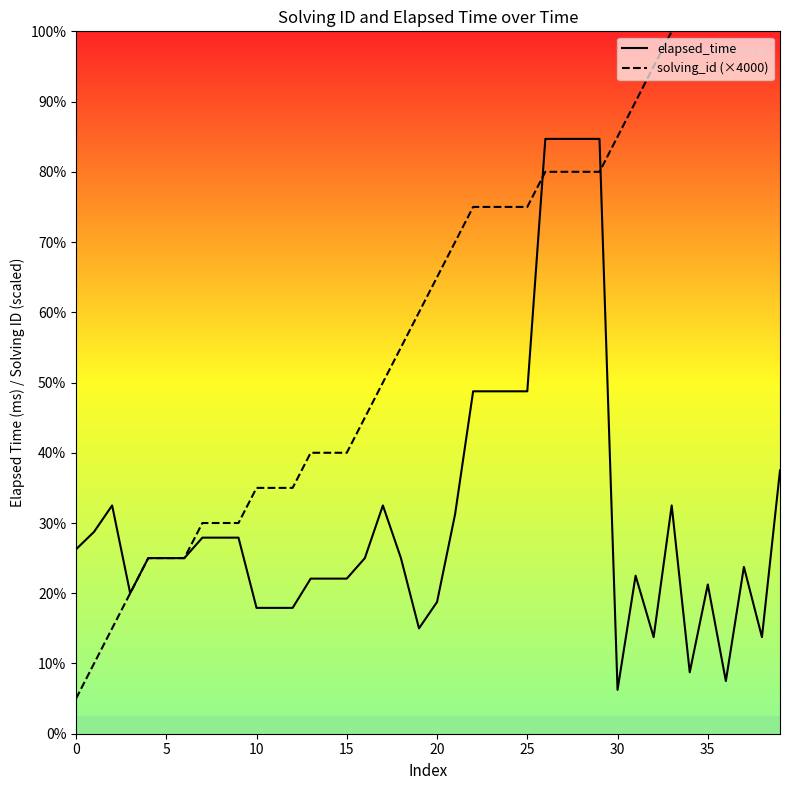

What is the greatest value displayed?

104000